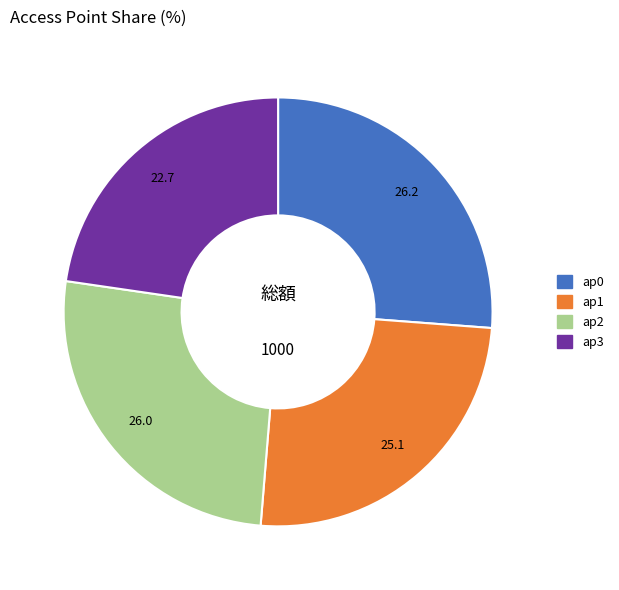

Which category has the smallest portion of the pie?

ap3